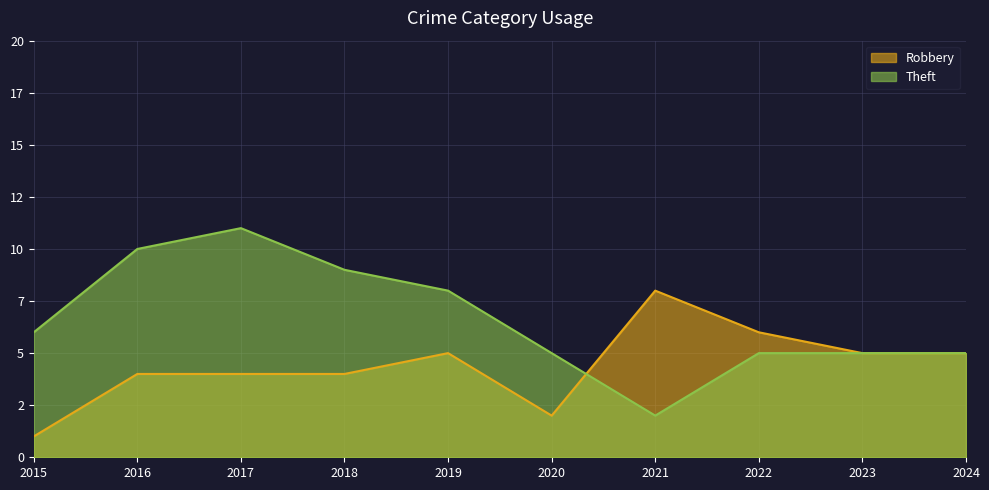

Which label corresponds to the smallest value in the chart?

2015